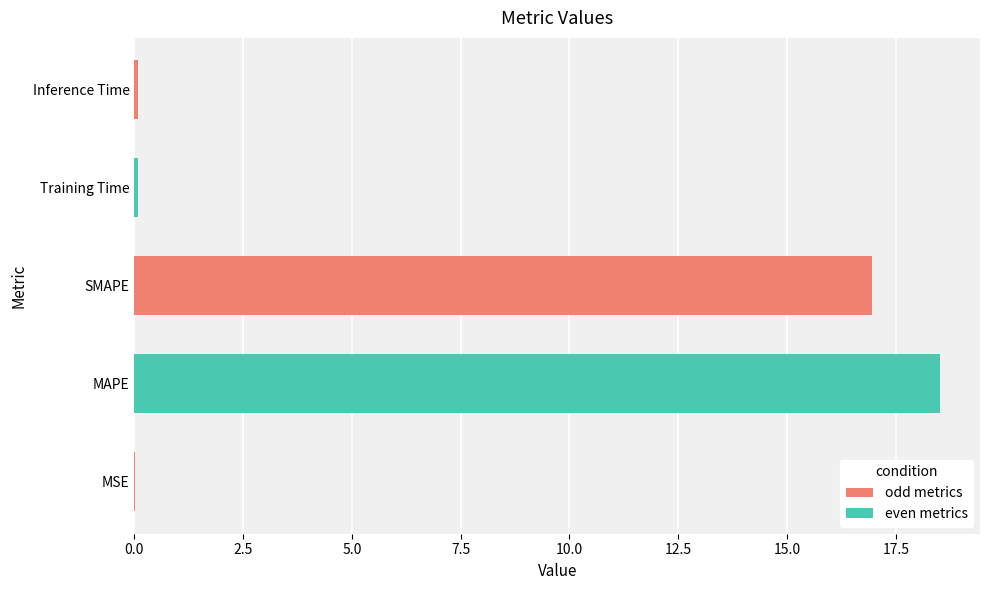

At which category does the chart reach its peak across all series?

MAPE